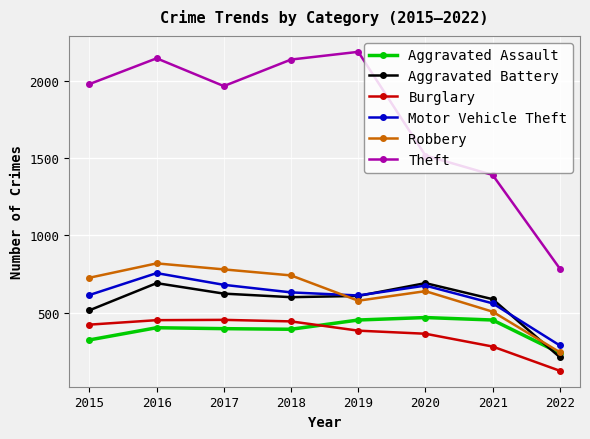

What is the spread (max minus min) of values at 2021?

1112